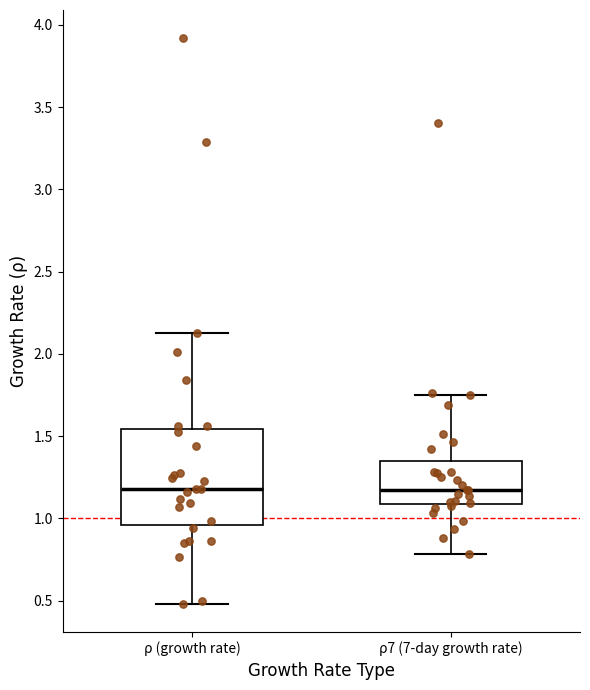

Comparing the boxes themselves (not the whiskers), which one is the tallest?

ρ (growth rate)